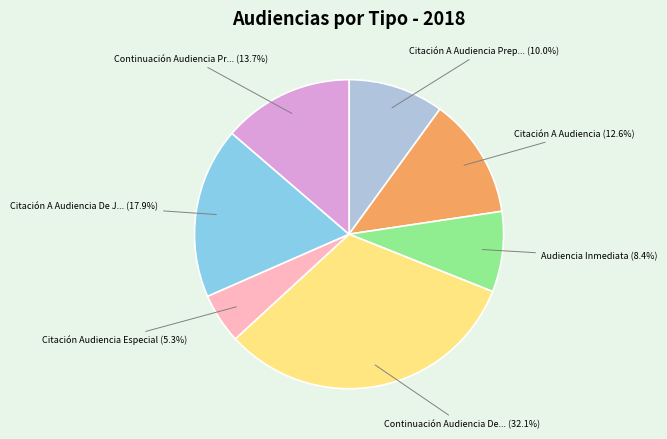

Does any single category account for the majority?

No